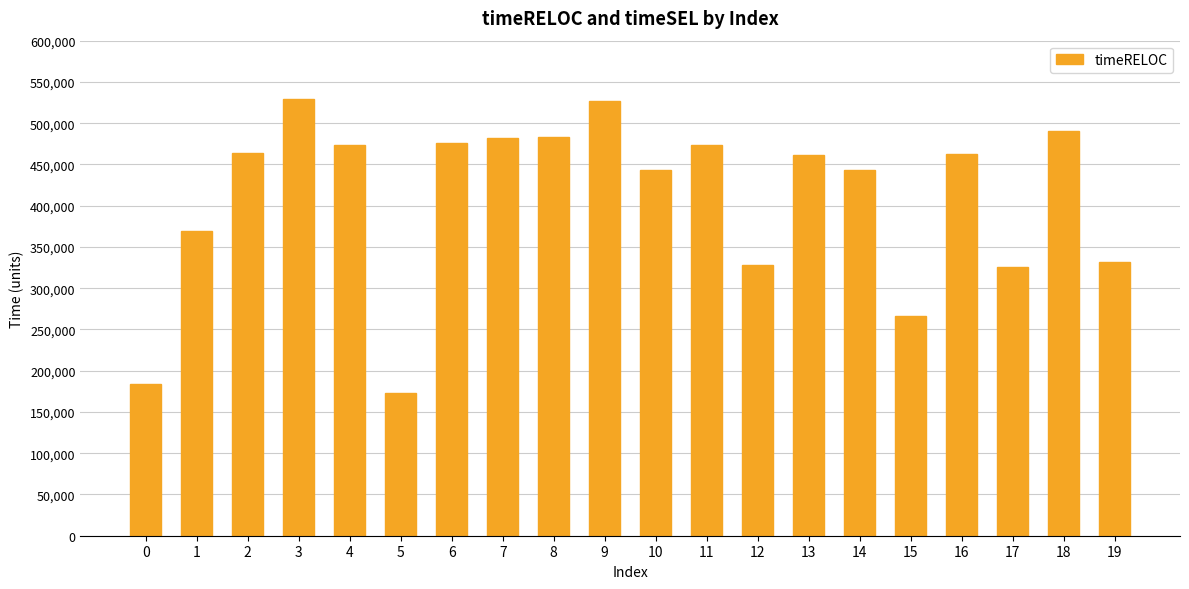

True or false: the data shows 305497 at 16.

False